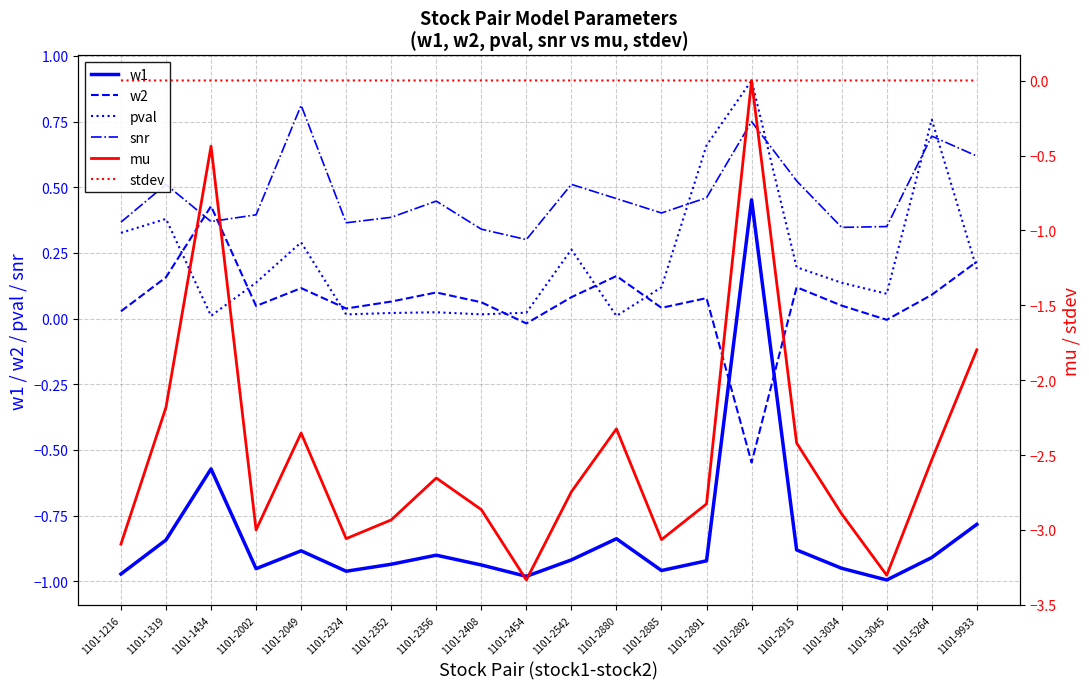

What is the greatest value displayed?

0.9